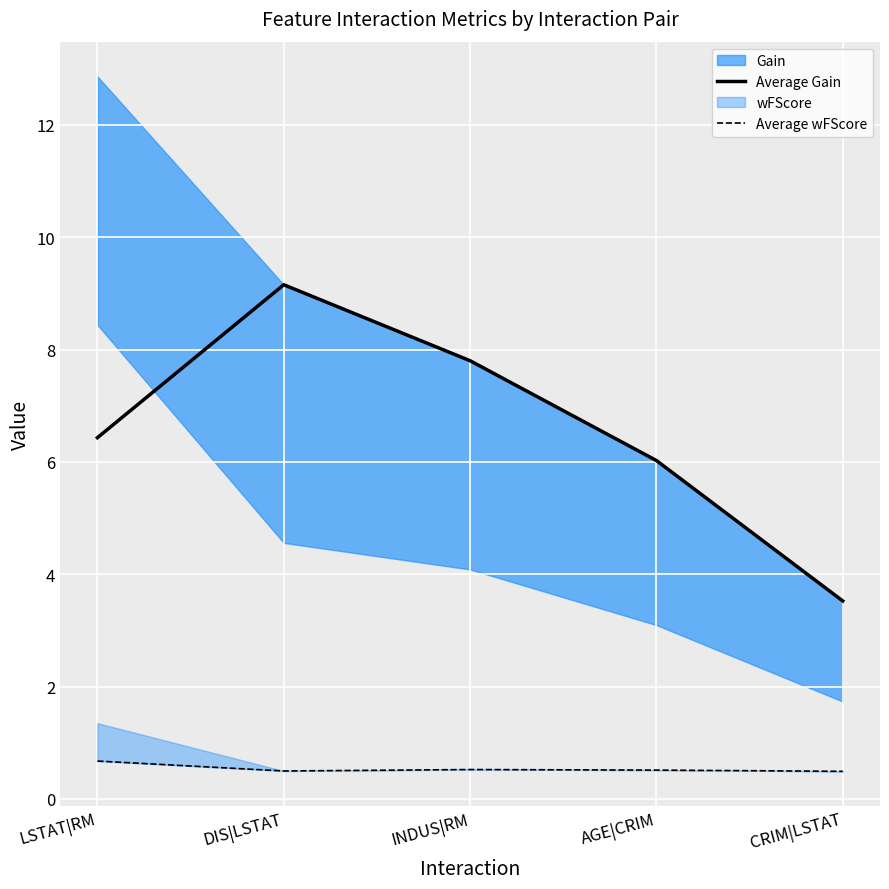

How many lines are shown in the chart?

2